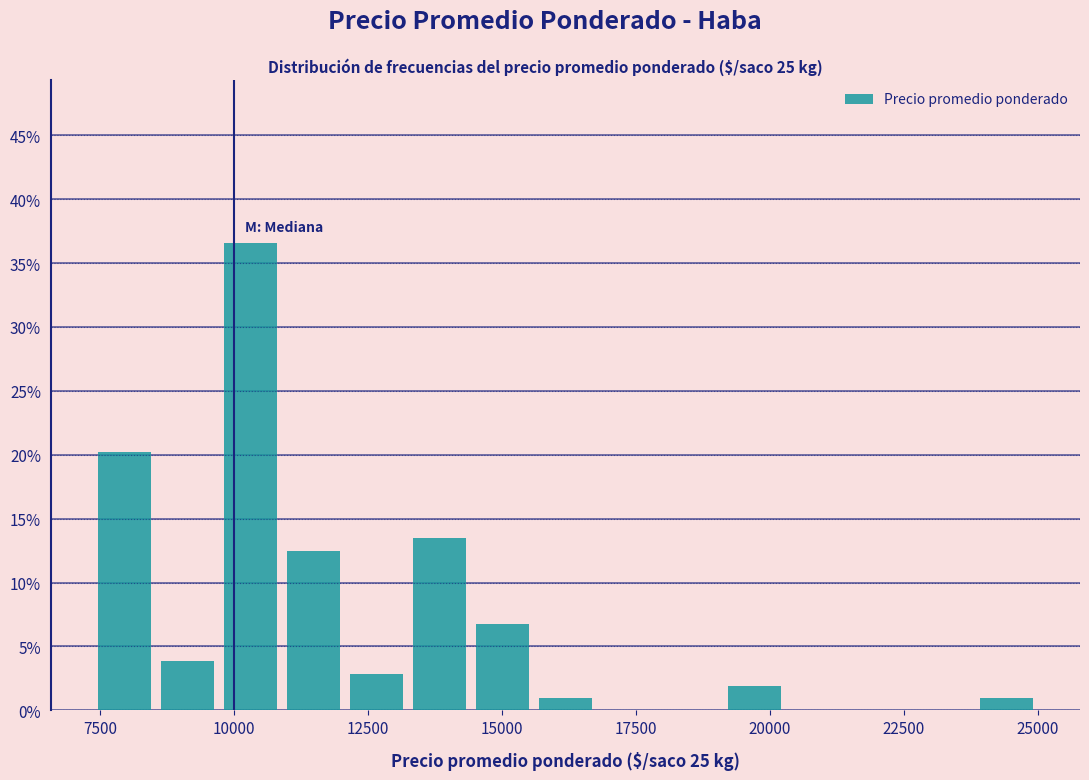

Read against the x-axis, roughly where is the centre of the tallest bar?

10500